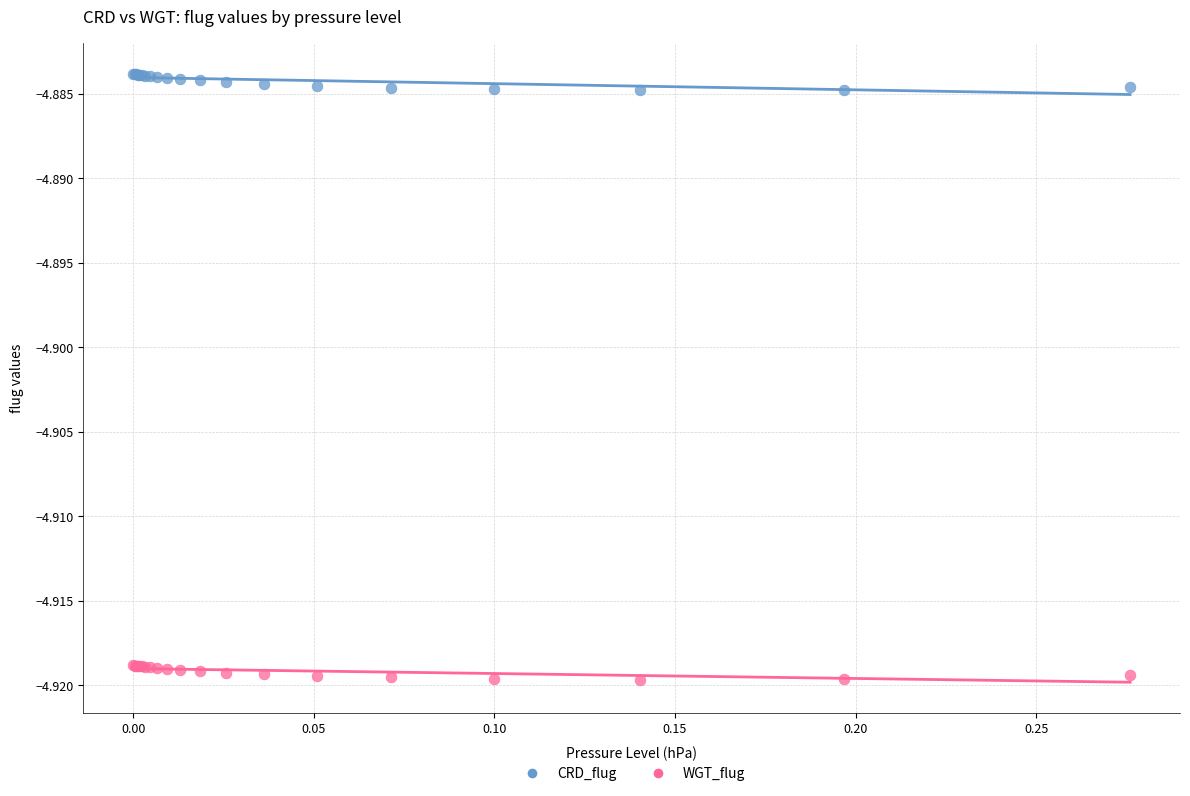

Which series contains the lowest Y value?

WGT_flug